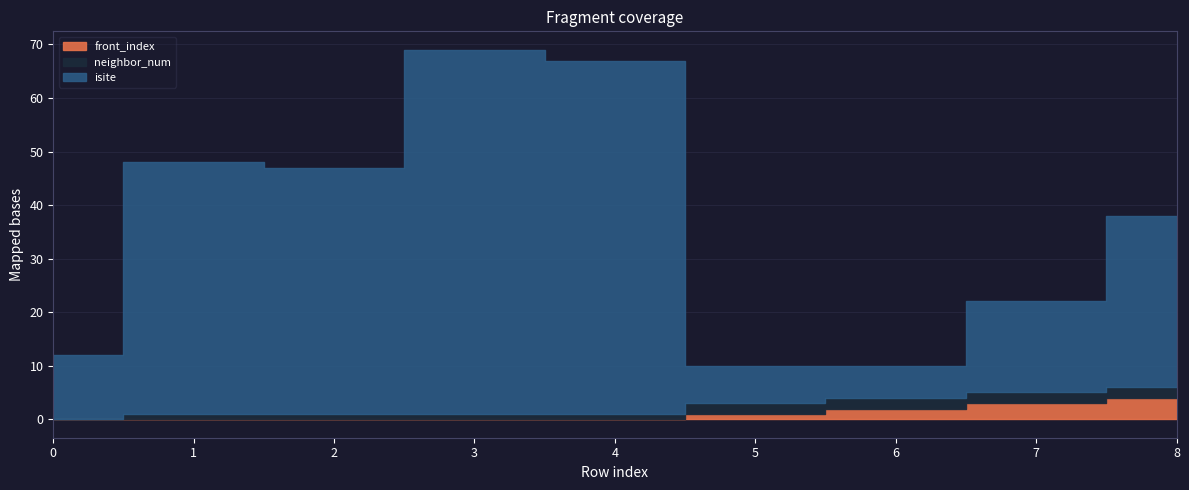

Which has a higher value, 3 or 0?

3